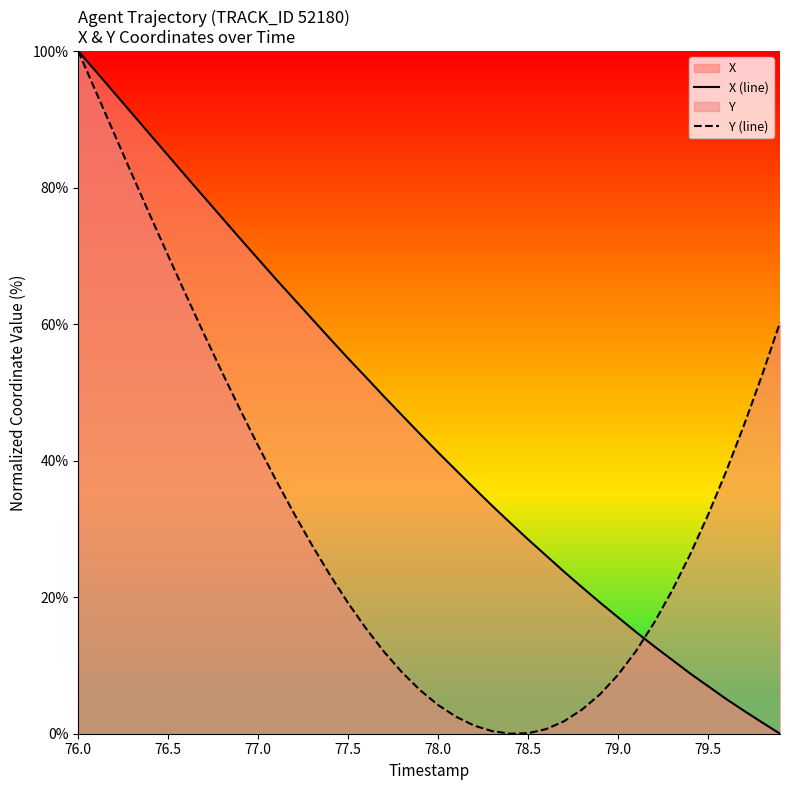

What is the difference between the second highest and second lowest values in the X (line) series?

95.3